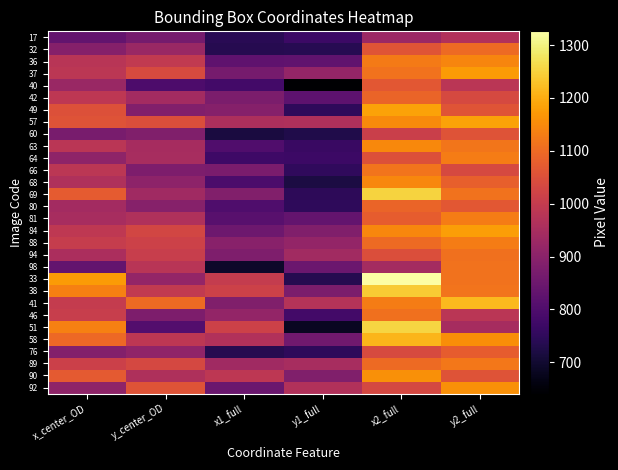

What is the total value across all series at y_center_OD?

28533.0